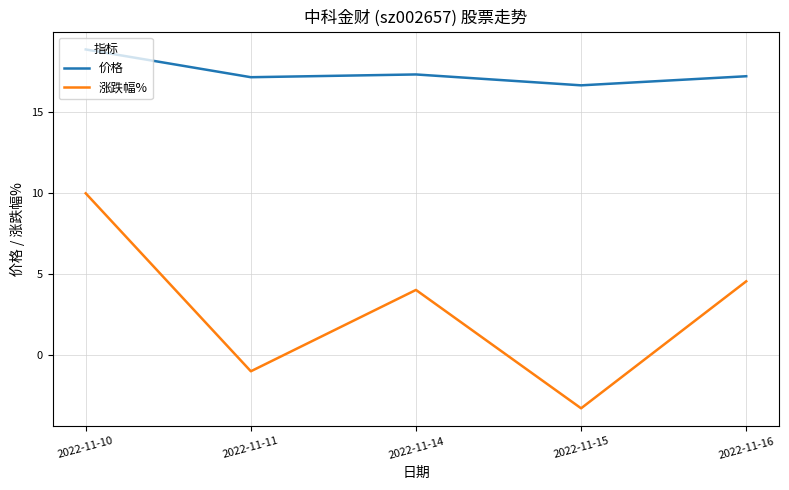

At 2022-11-16, list the series in order from largest to smallest.

价格, 涨跌幅%